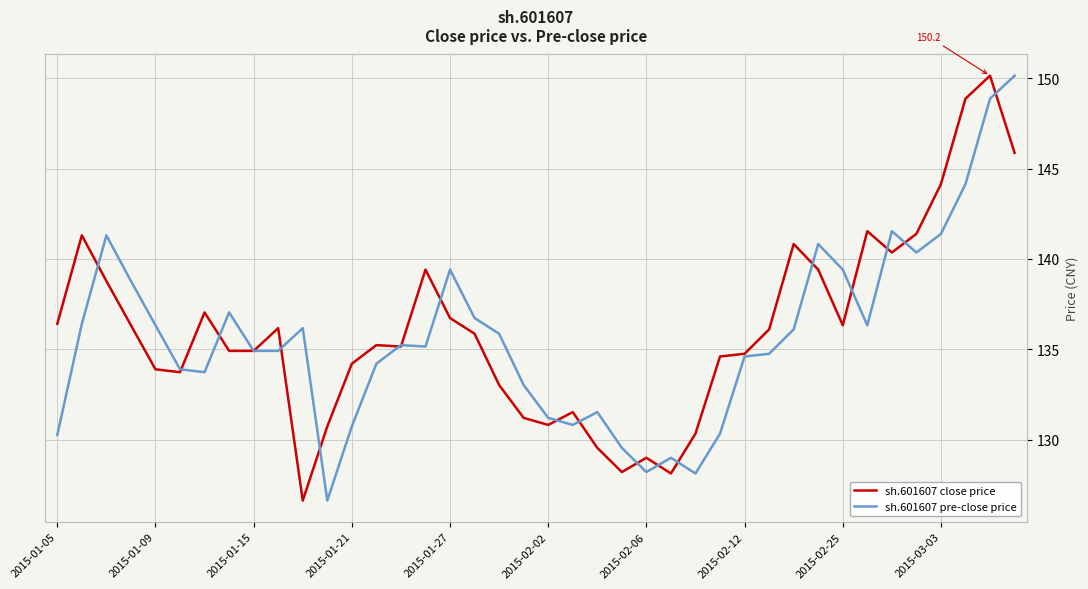

True or false: sh.601607 close price and sh.601607 pre-close price cross at least once.

True